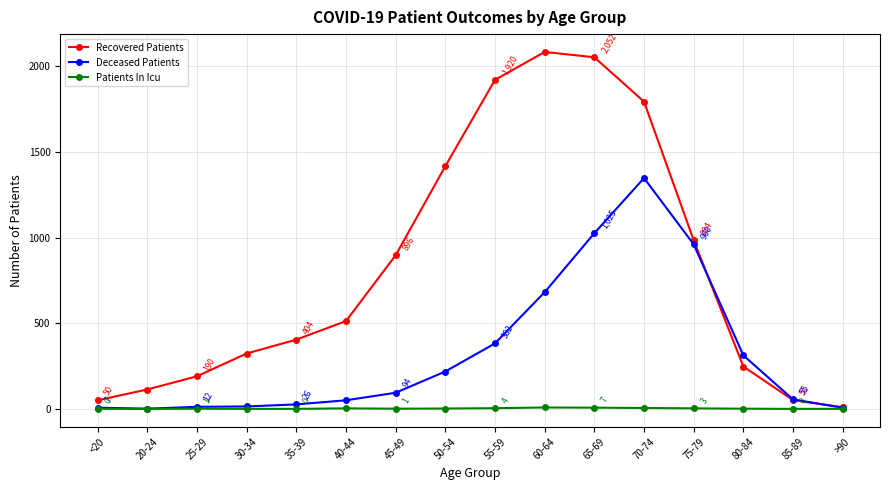

Count the number of categories in the chart.

16